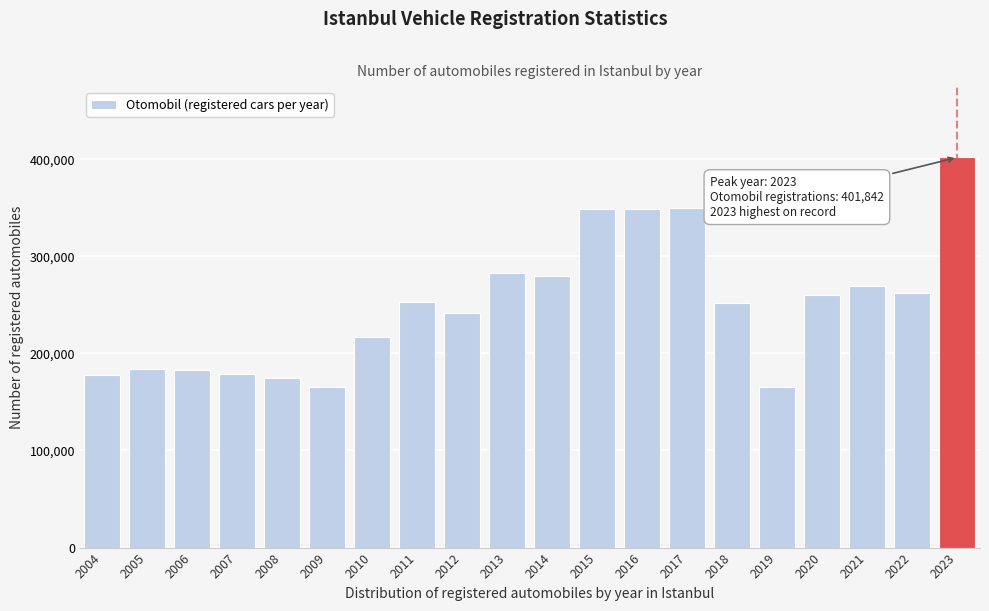

What is the value of the 6th bar from the left?

164981